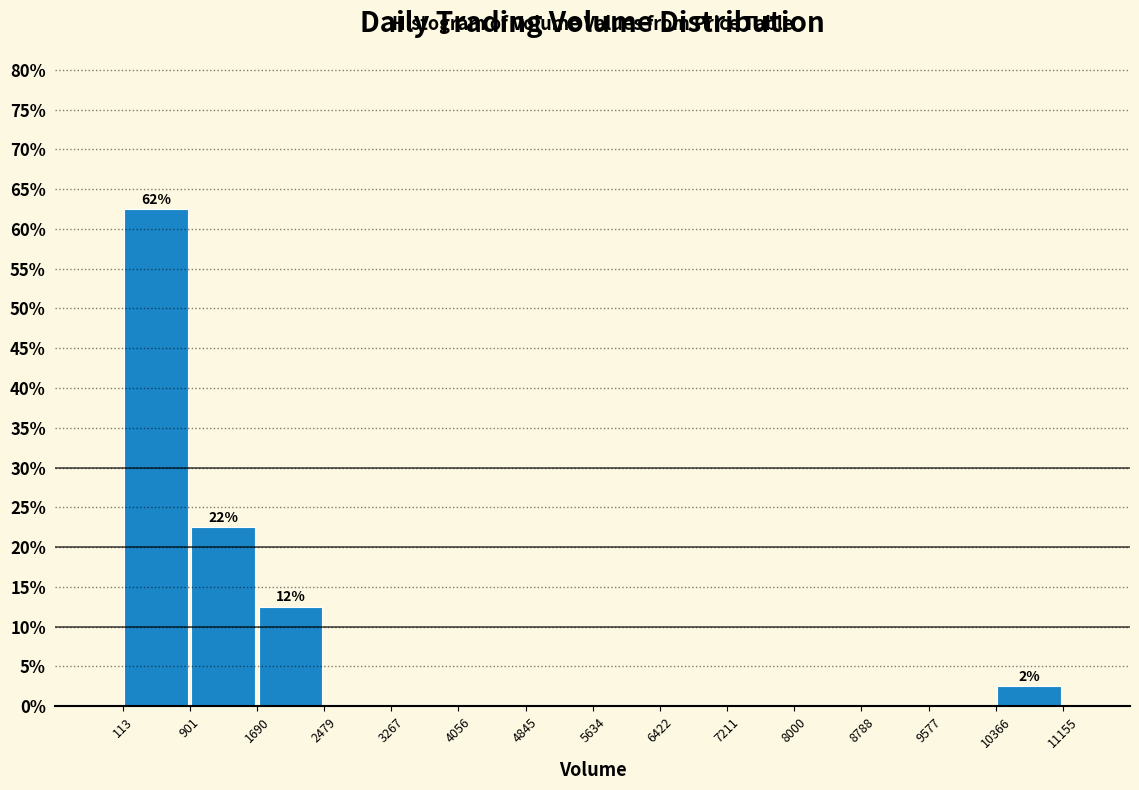

Which range on the x-axis has the tallest bar?

113 to 901